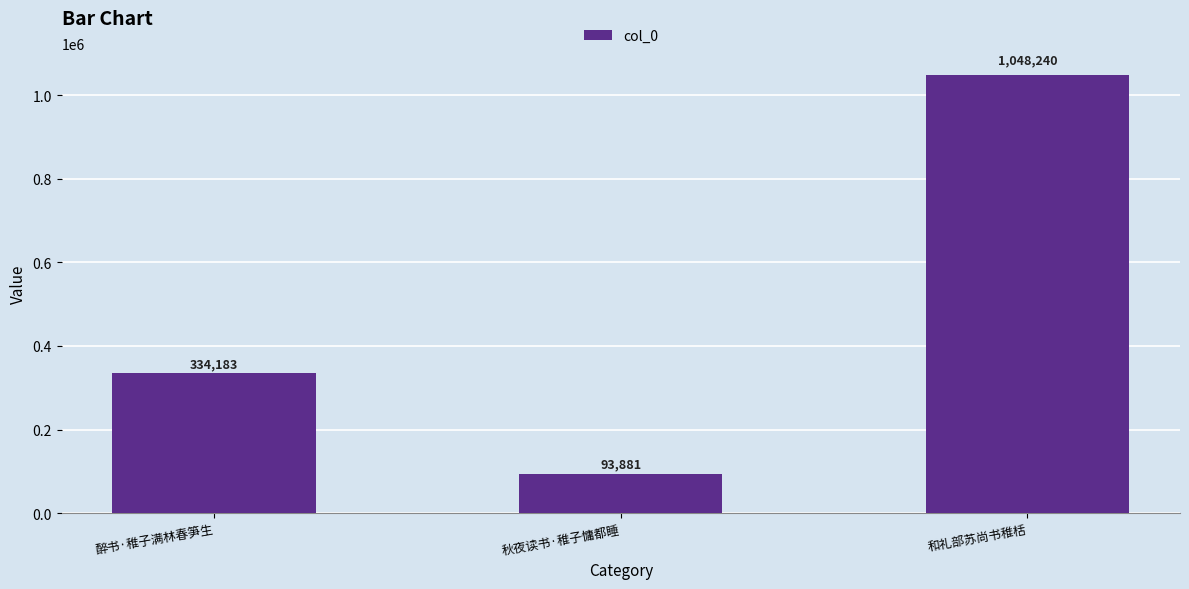

Reading right to left, list all the values displayed in this chart.

1048240	93881	334183